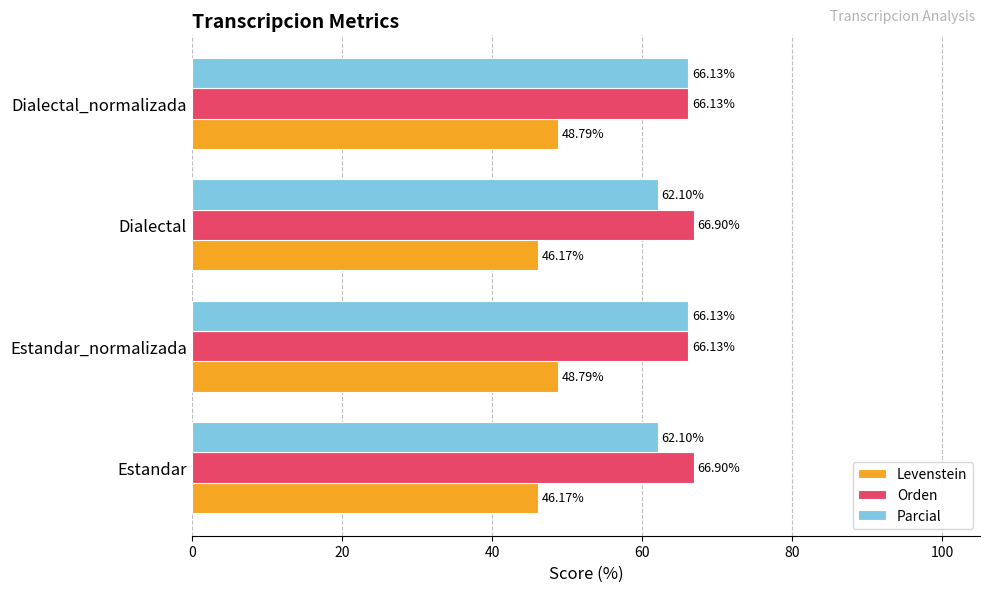

Rank the series by their maximum value, from highest to lowest.

Orden, Parcial, Levenstein